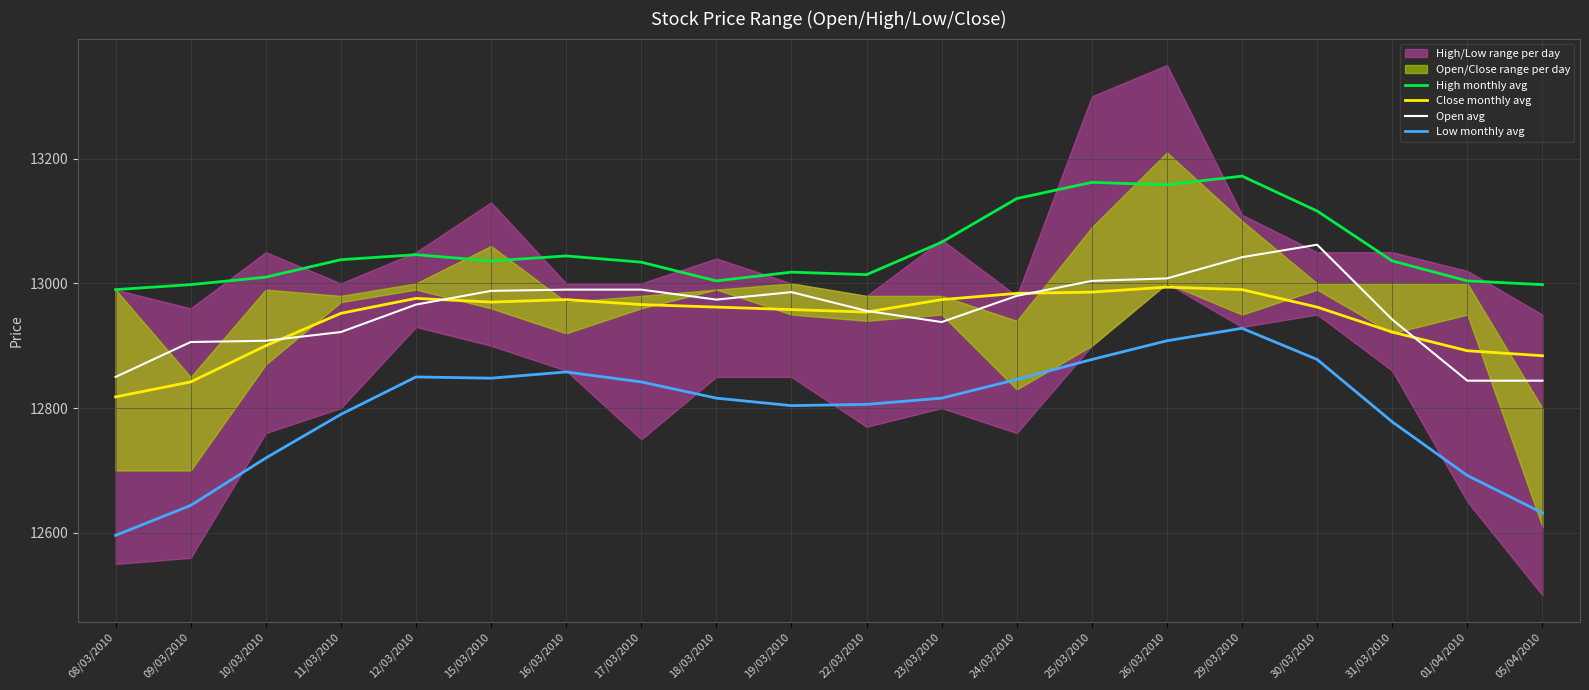

List the series in order of their peak value, highest first.

High monthly avg, Open avg, Close monthly avg, Low monthly avg